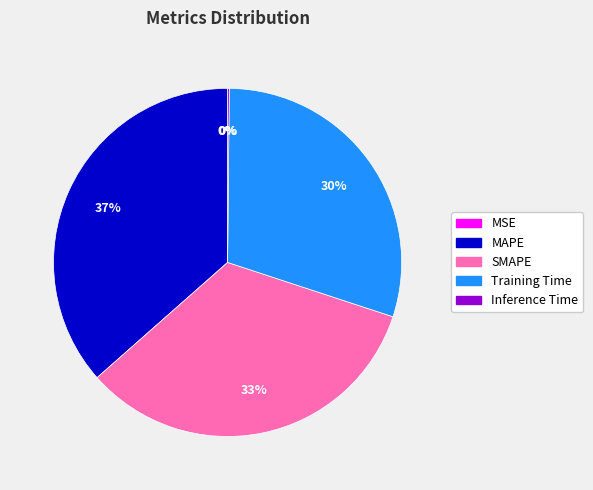

To the nearest percent, what is the combined percentage of SMAPE and MAPE?

70%